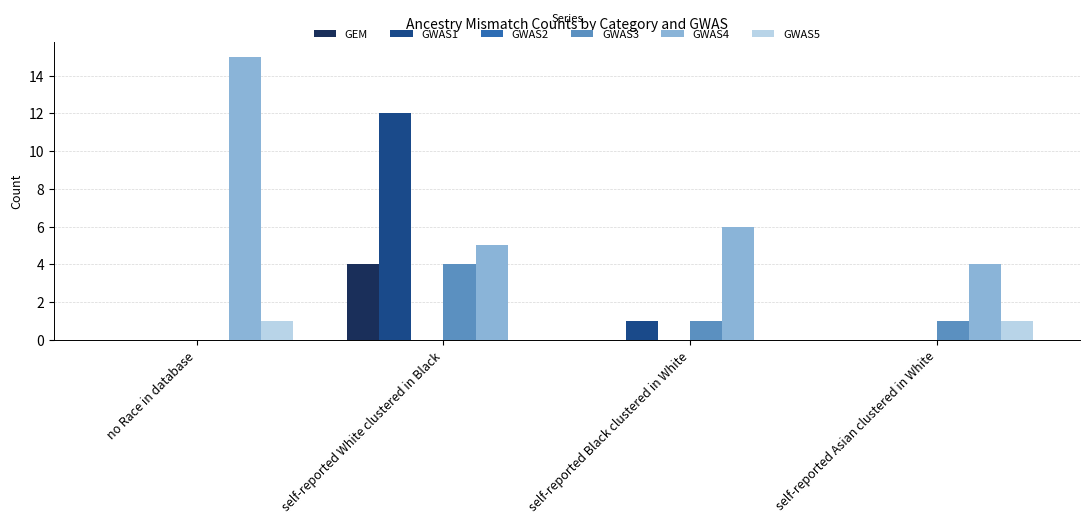

How many groups of bars are there?

4